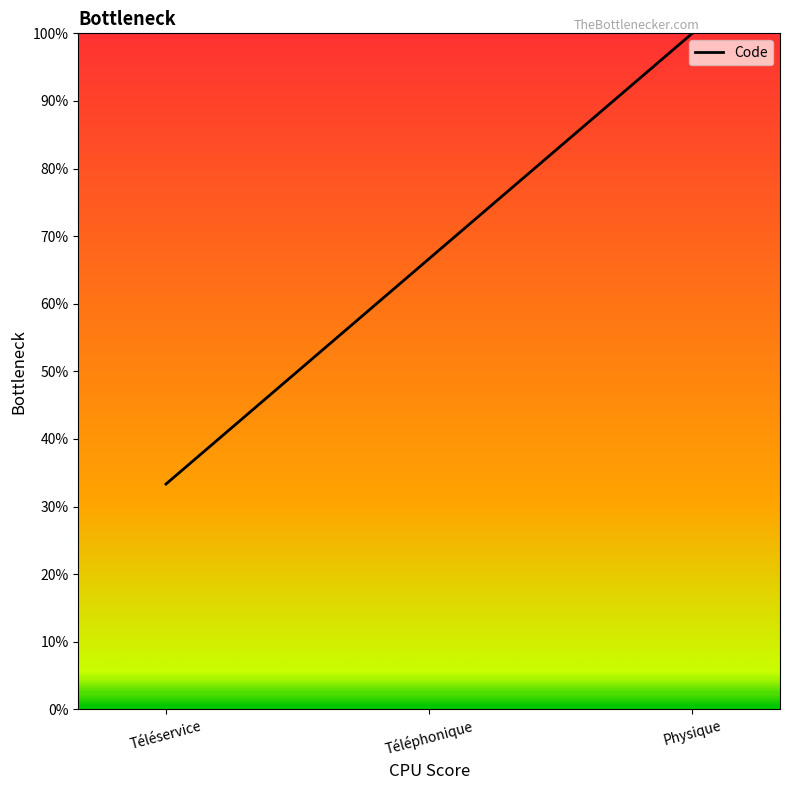

List the labels in order of value, smallest first.

Téléservice, Téléphonique, Physique